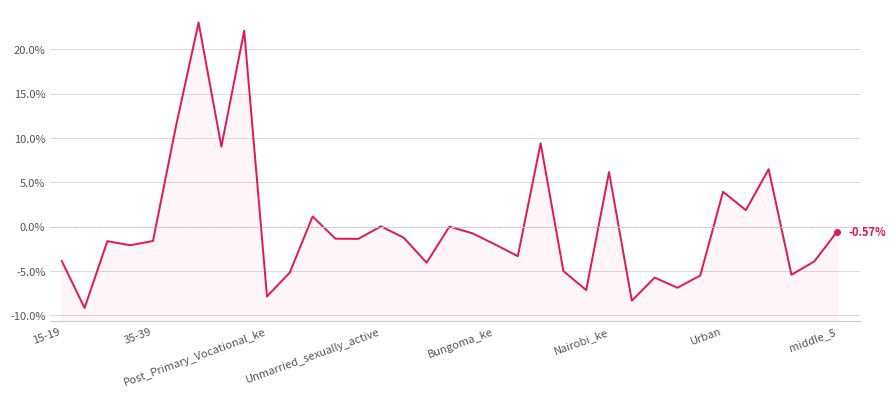

What position from the right is 12?

23